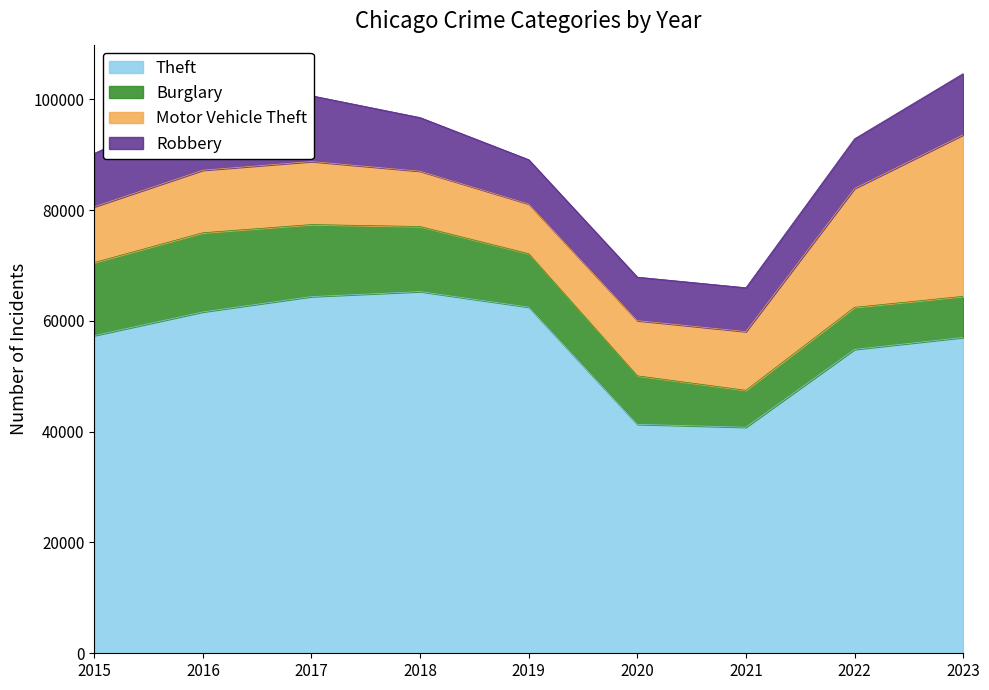

Is it true that Robbery equals 7995 at 2019?

True